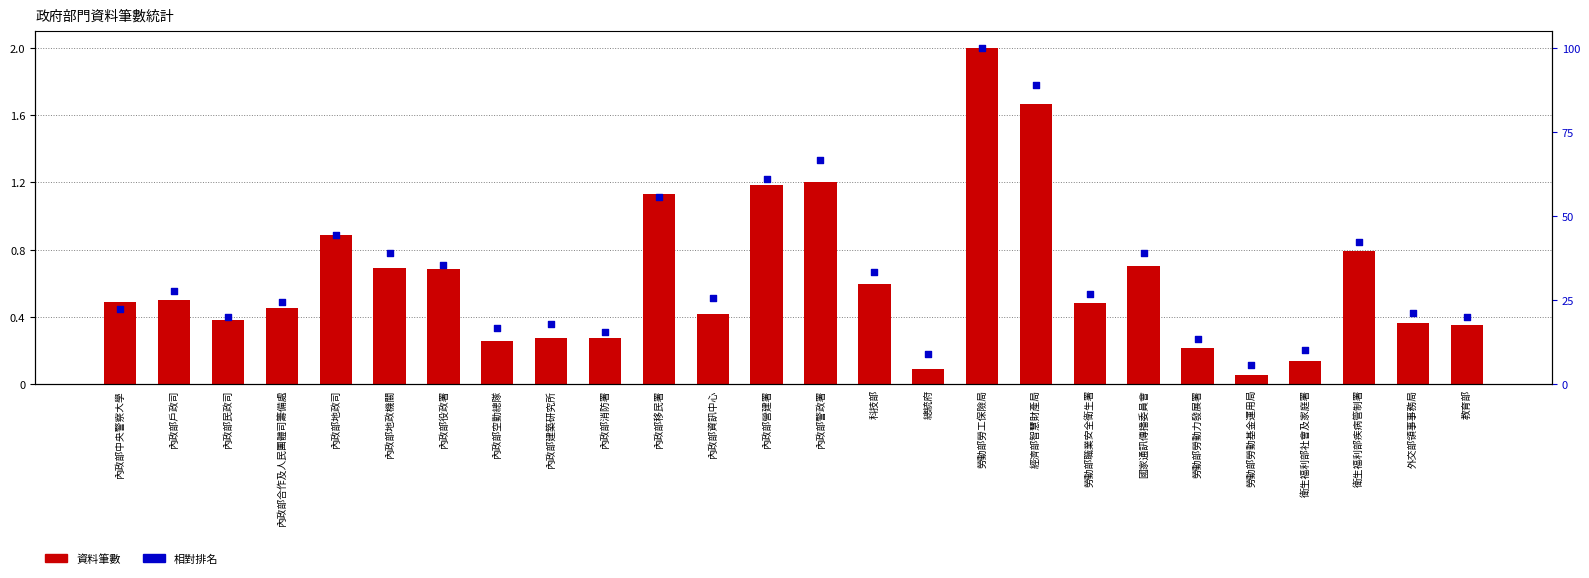

Which series has the largest Y range (max minus min)?

相對排名 (%)